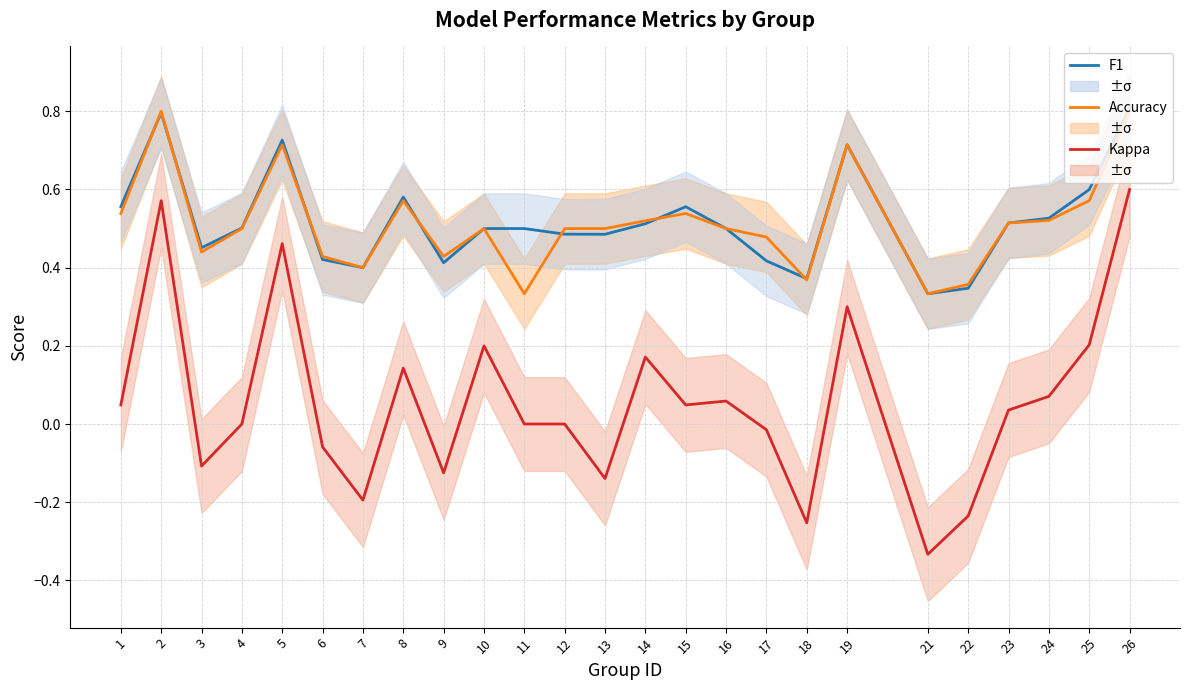

Which category has the lowest value in the Kappa series?

21